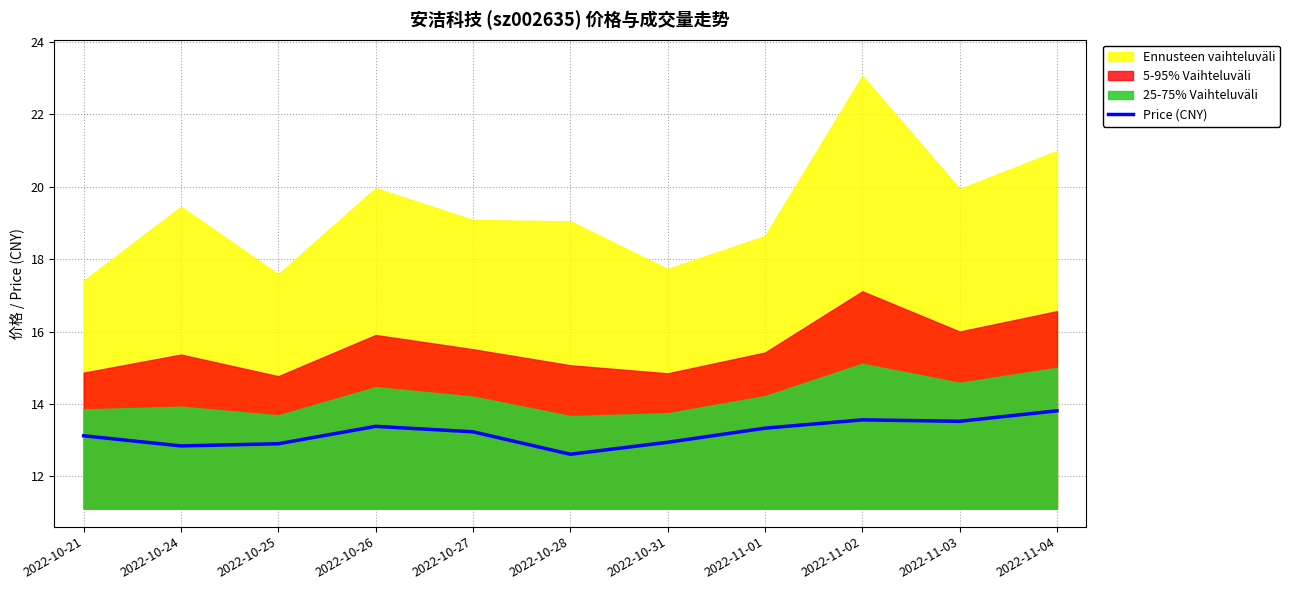

At which category does the data reach its first local valley?

2022-10-24